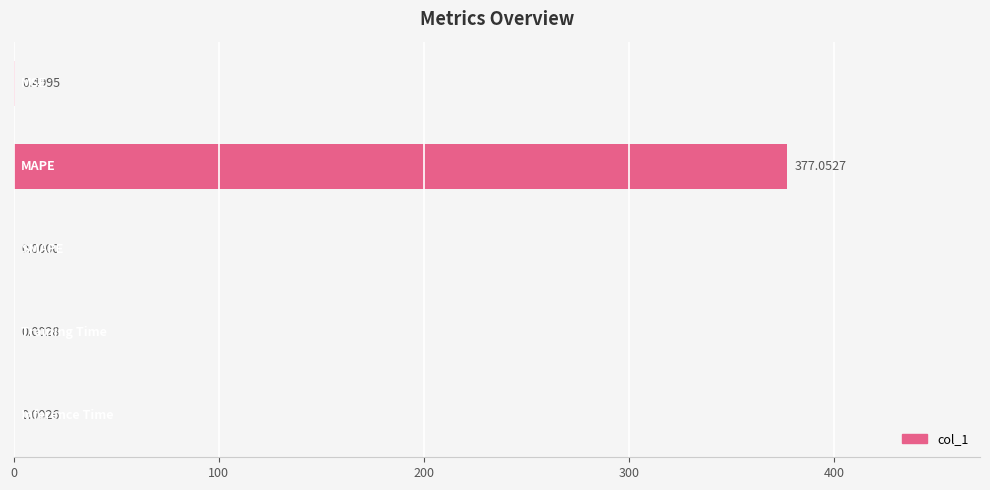

What is the sum of all values?

377.6